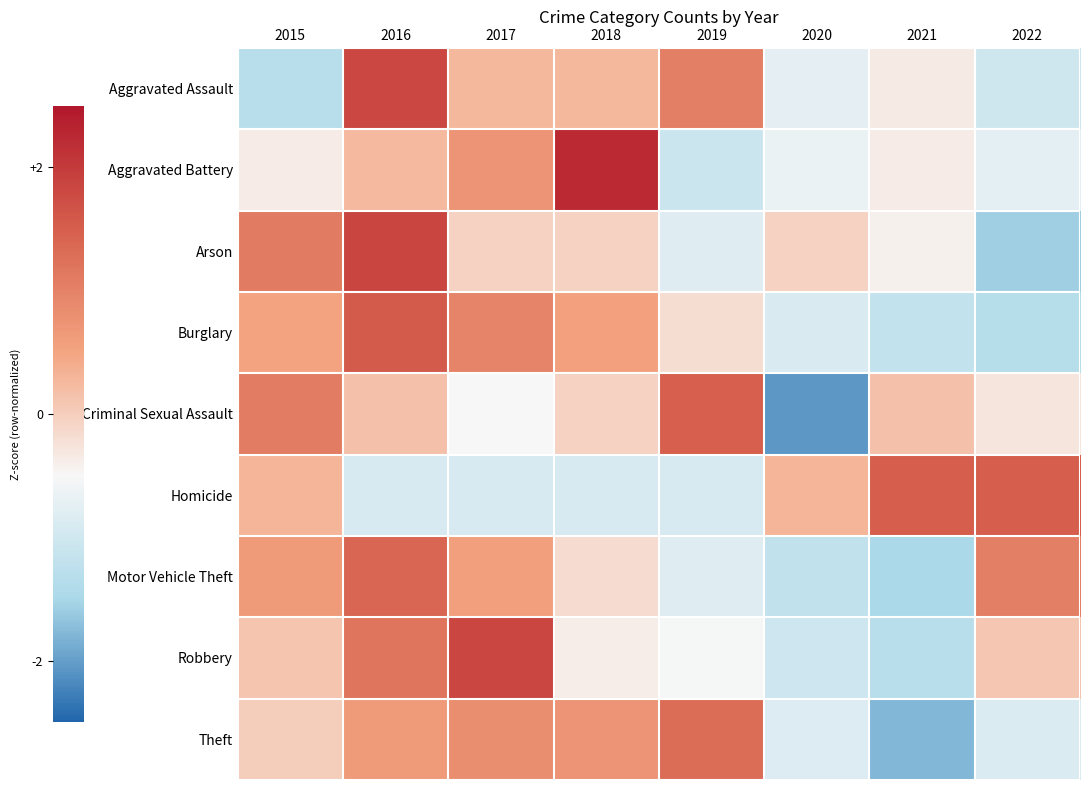

What is the maximum value shown in the chart?

2.2